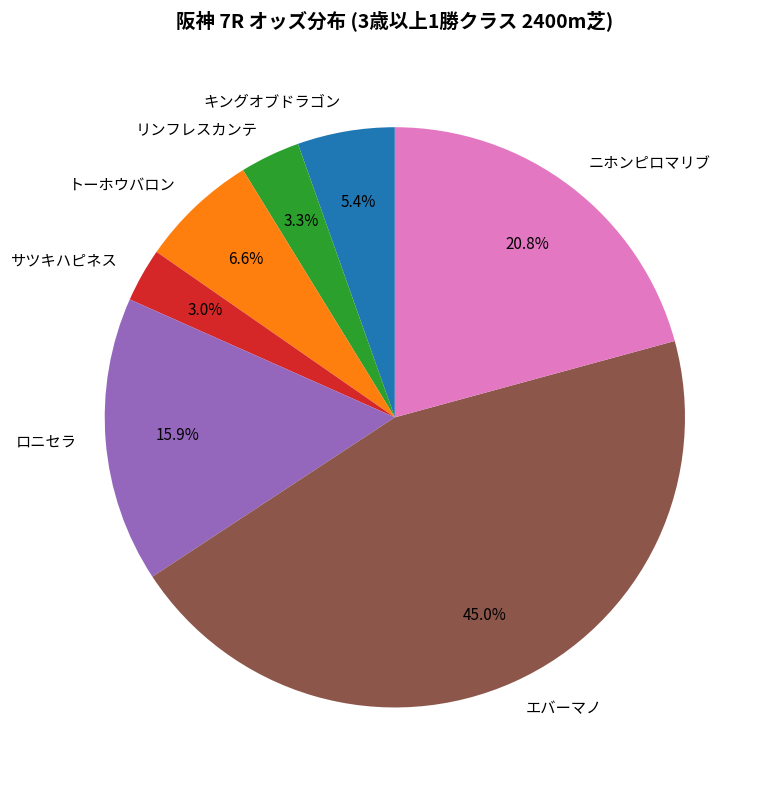

Which slice is the largest?

エバーマノ